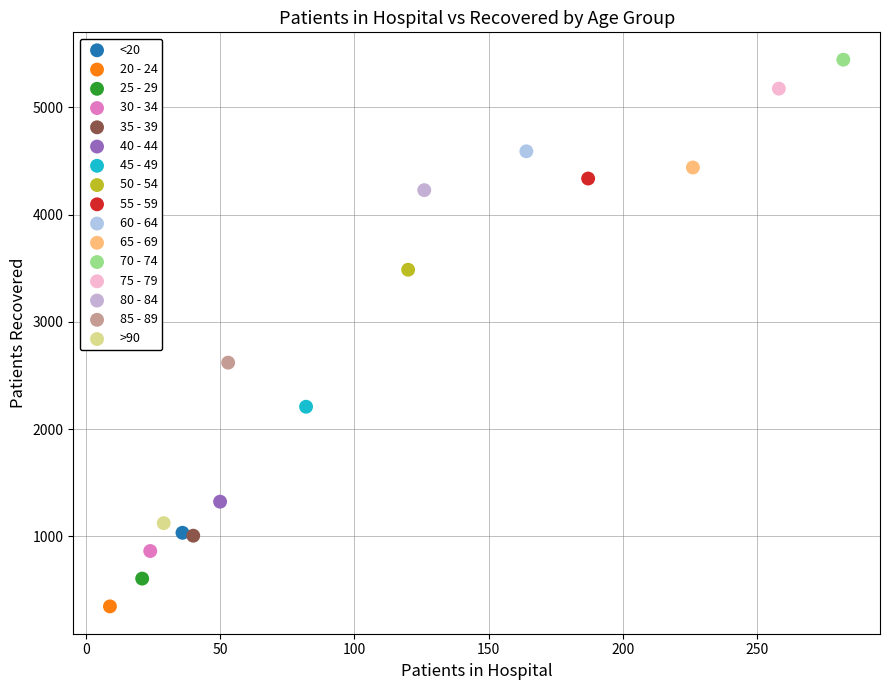

What are all the series names shown in the legend?

<20, 20 - 24, 25 - 29, 30 - 34, 35 - 39, 40 - 44, 45 - 49, 50 - 54, 55 - 59, 60 - 64, 65 - 69, 70 - 74, 75 - 79, 80 - 84, 85 - 89, >90